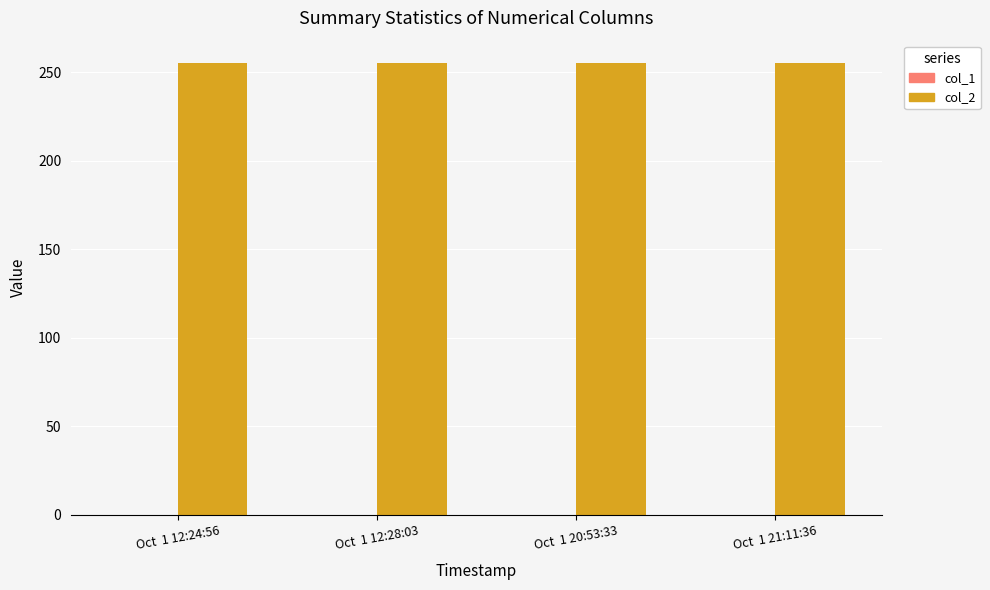

What is the spread (max minus min) of values at Oct  1 12:24:56?

255